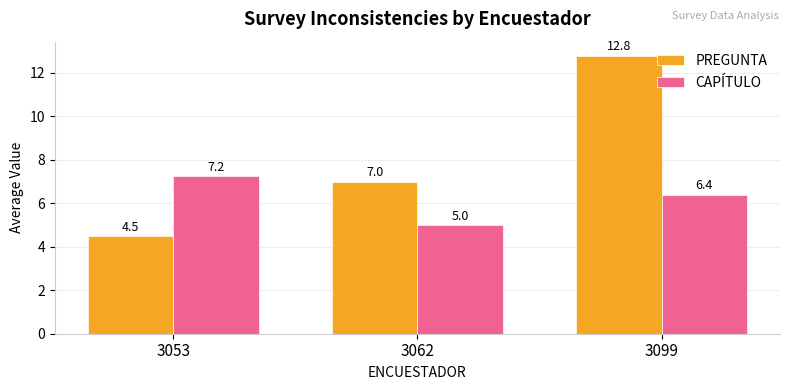

Is the value of CAPÍTULO at 3062 greater than the value of PREGUNTA at 3053?

Yes